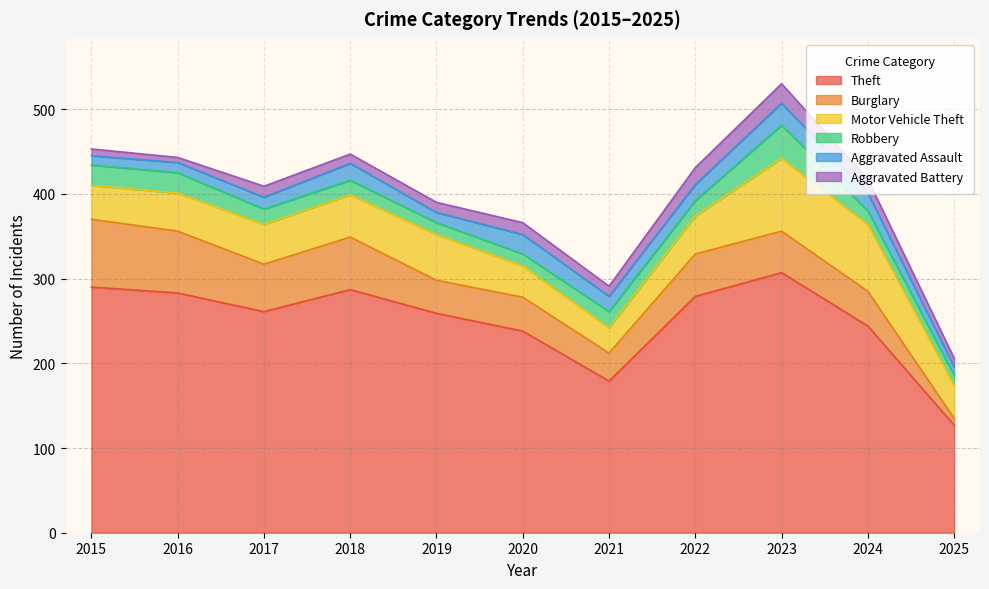

What is the maximum value for Theft?

307